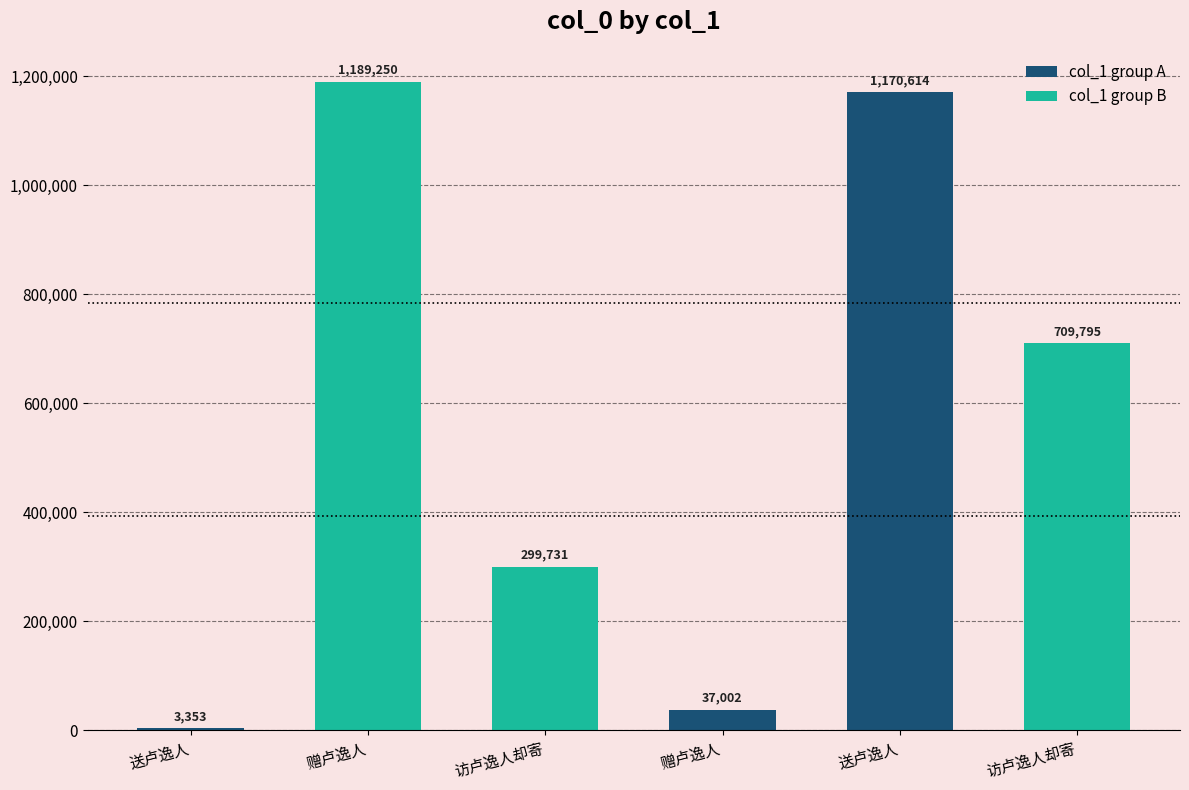

Reading left to right, list all the values displayed in this chart.

3353	1189250	299731	37002	1170614	709795